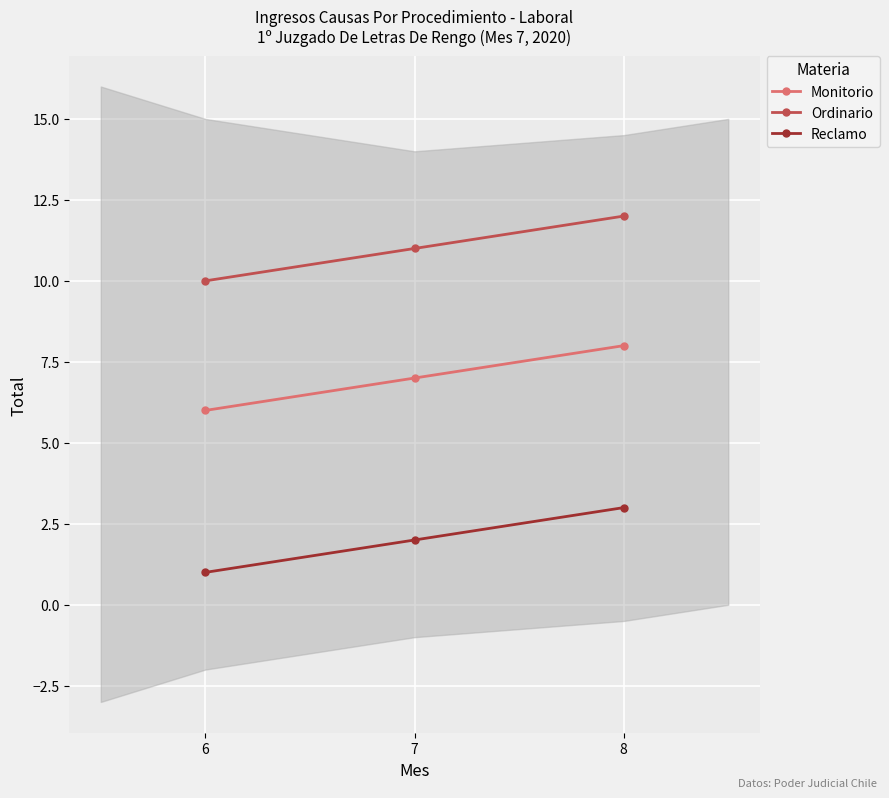

What is the average value of the Reclamo series?

2